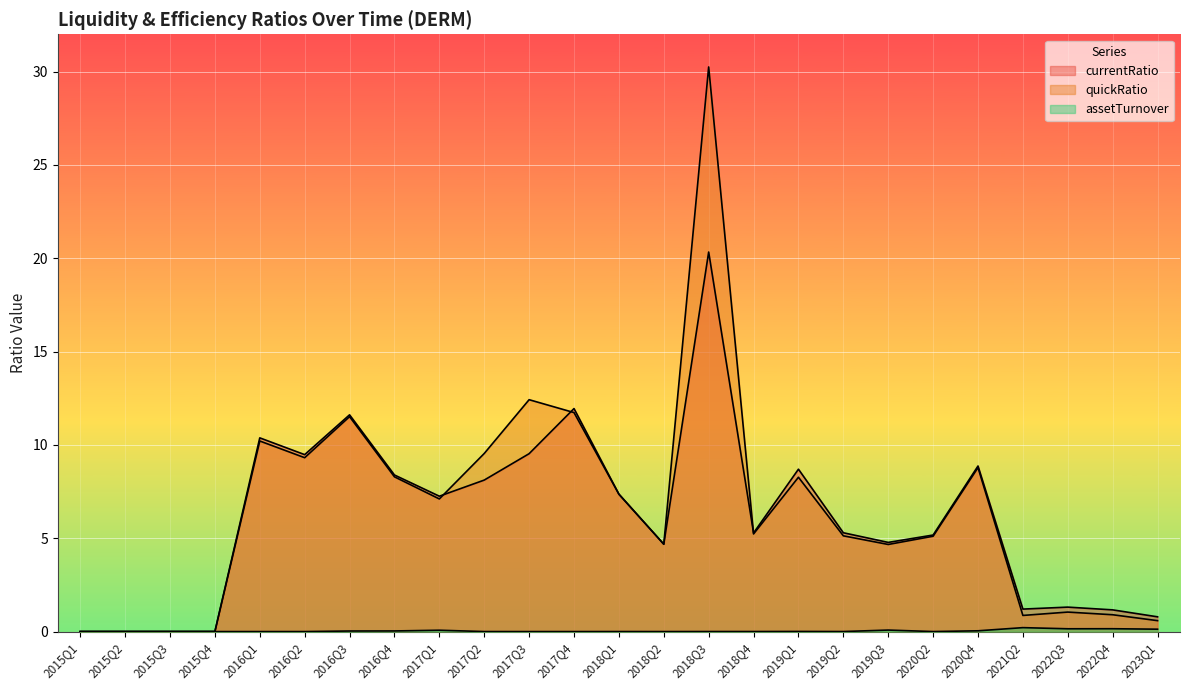

The value of quickRatio at 2017Q4 is 2.5. True or false?

False